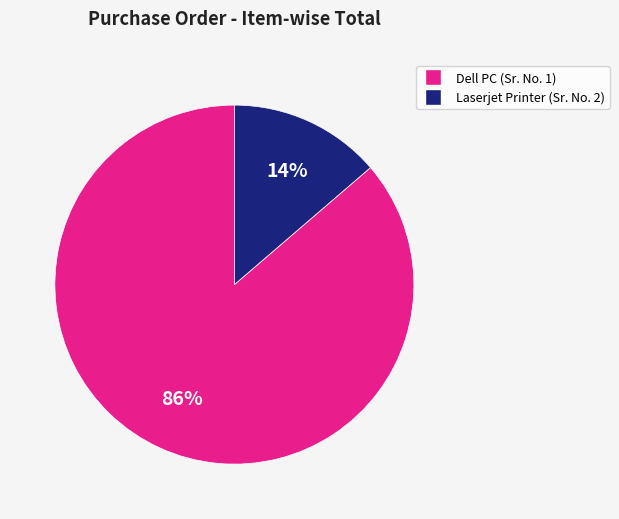

Which has a higher value, Dell PC (Sr. No. 1) or Laserjet Printer (Sr. No. 2)?

Dell PC (Sr. No. 1)